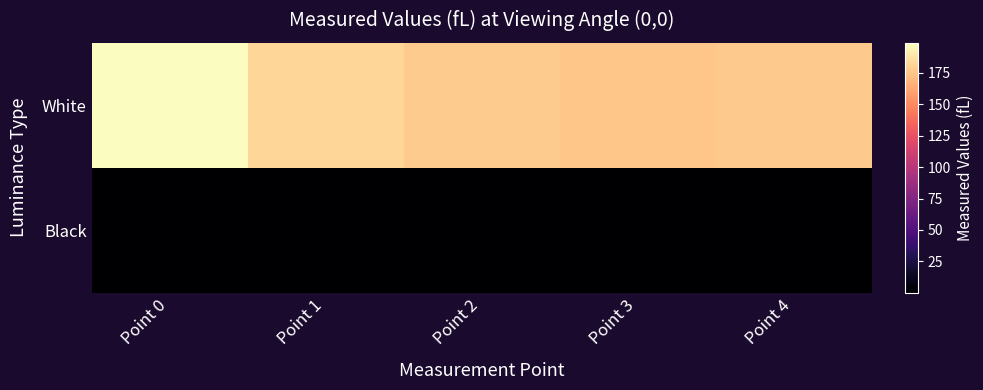

Reading left to right, extract all data points from this chart.

White: Point 0=198.9	Point 1=182.2	Point 2=177.9	Point 3=174.9	Point 4=176.8
Black: Point 0=0.2	Point 1=0.2	Point 2=0.2	Point 3=0.2	Point 4=0.2